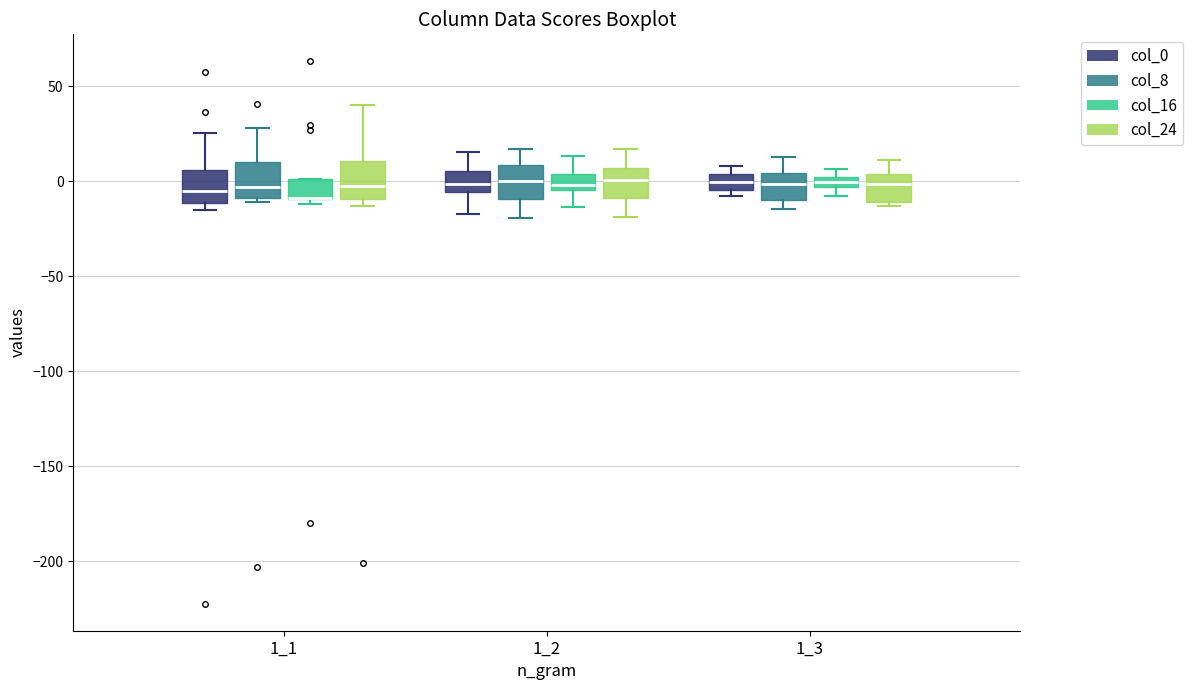

Where is the lower edge of the box for 1_3 (col_24) on the y-axis? The values are not printed on the chart, so give them approximately, as read against the axis.

-10